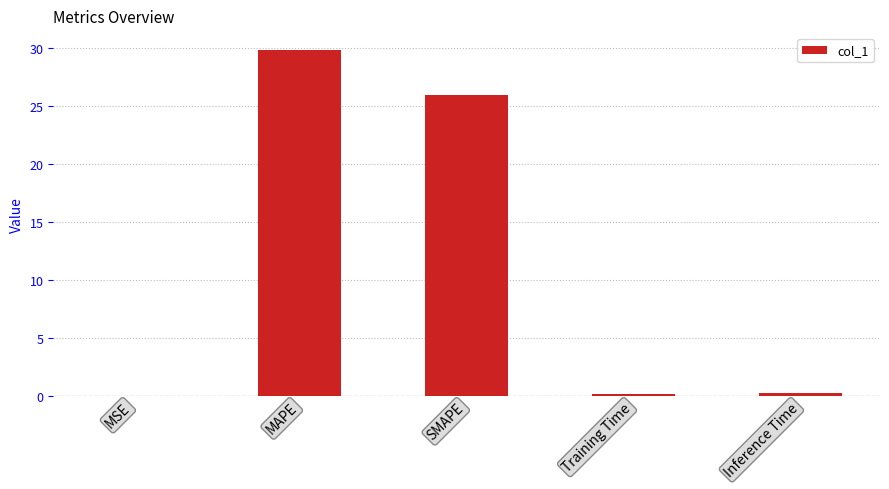

At which label is the value closest to 14?

SMAPE